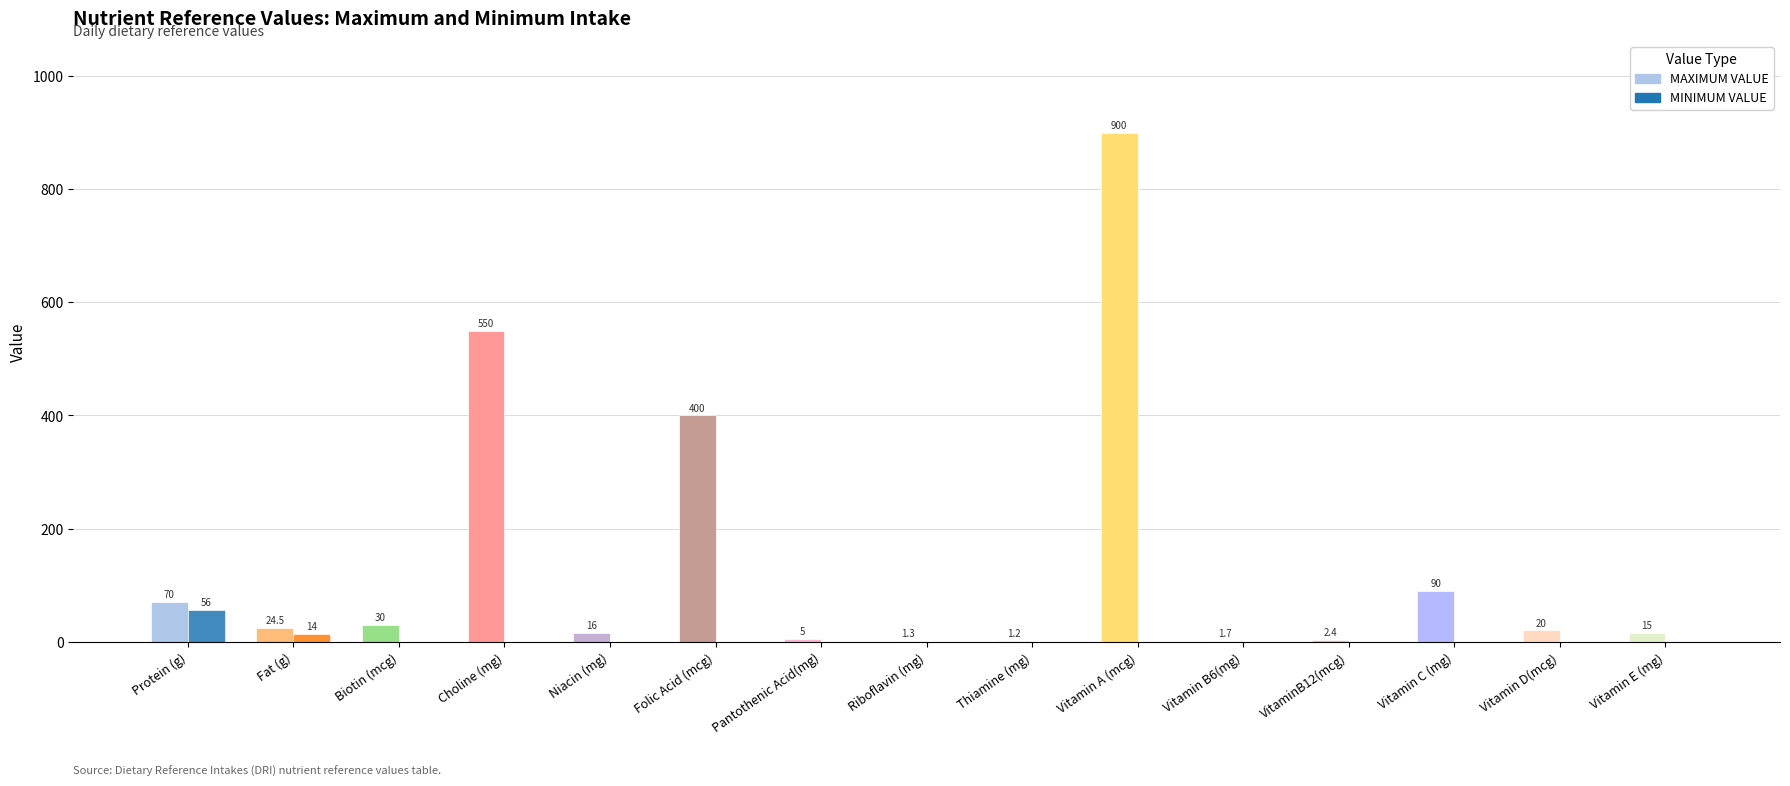

How many groups of bars are there?

15